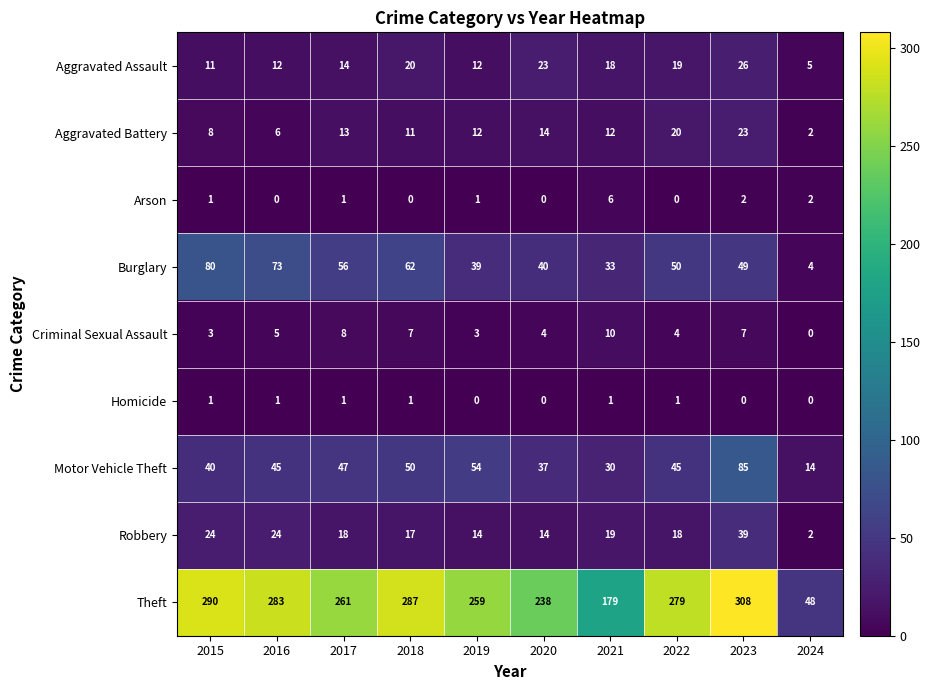

Which series has the largest range (max minus min)?

Theft